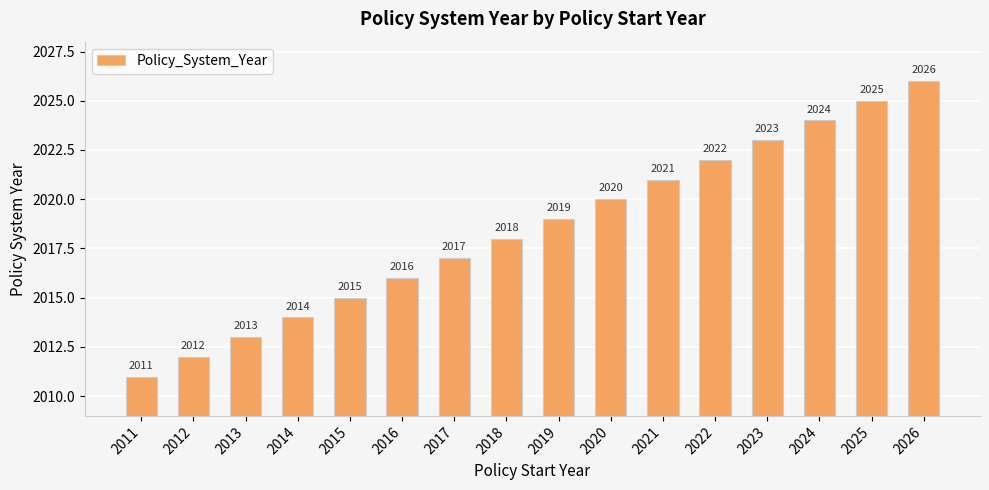

What is the change in value from 2014 to 2017?

+3